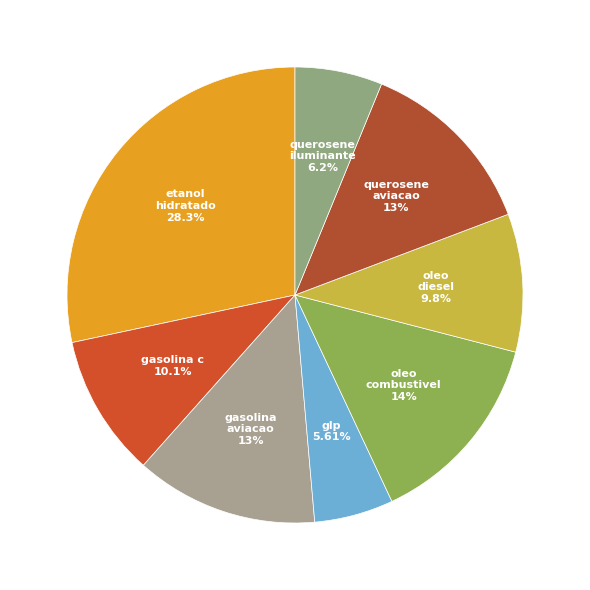

Count the number of slices in the pie.

8